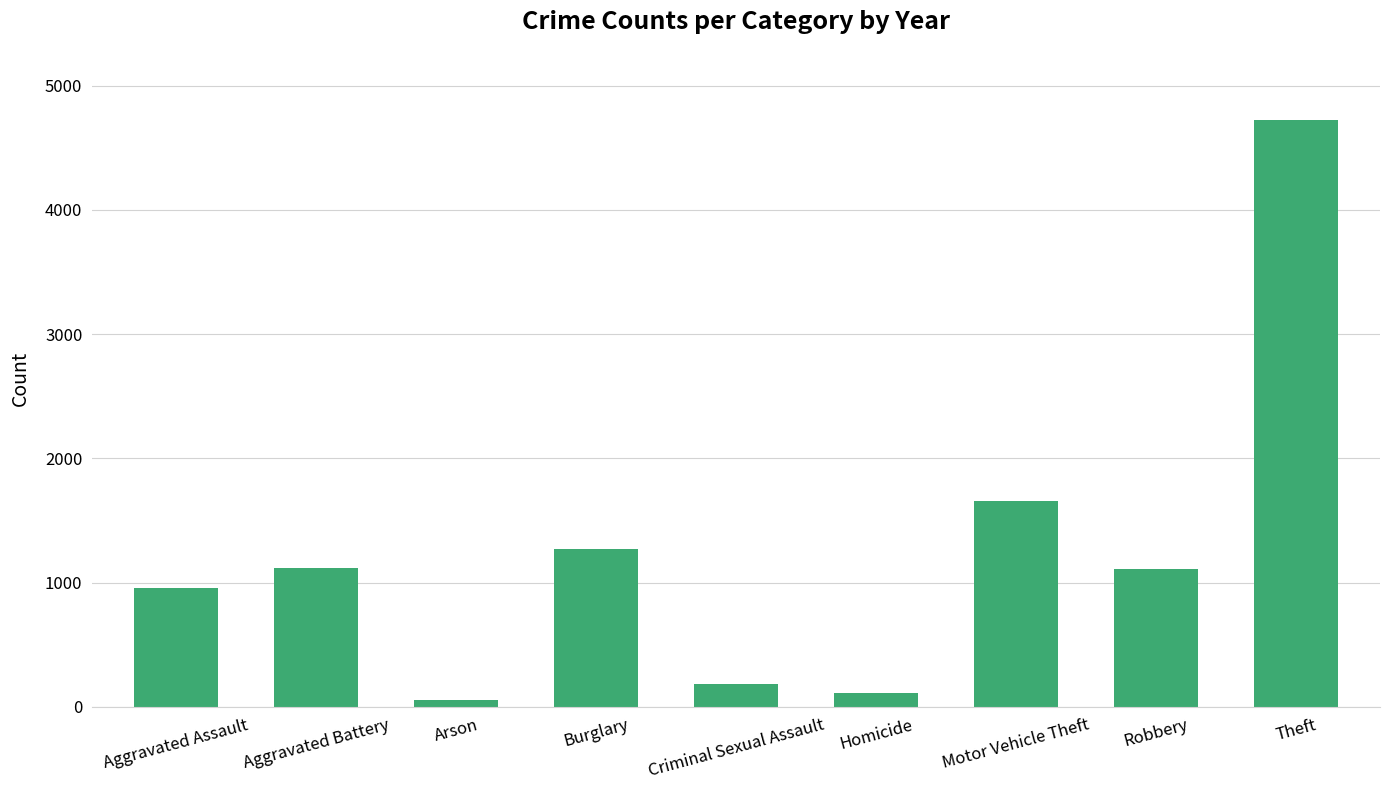

The chart shows a value of 2607 at Motor Vehicle Theft. True or false?

False